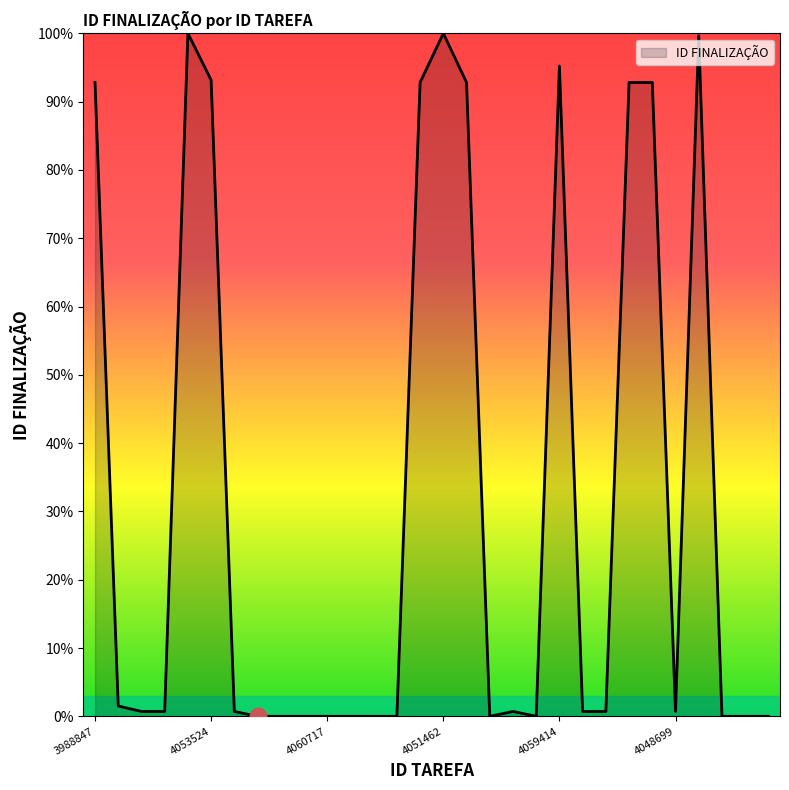

What is the greatest value displayed?

100.0